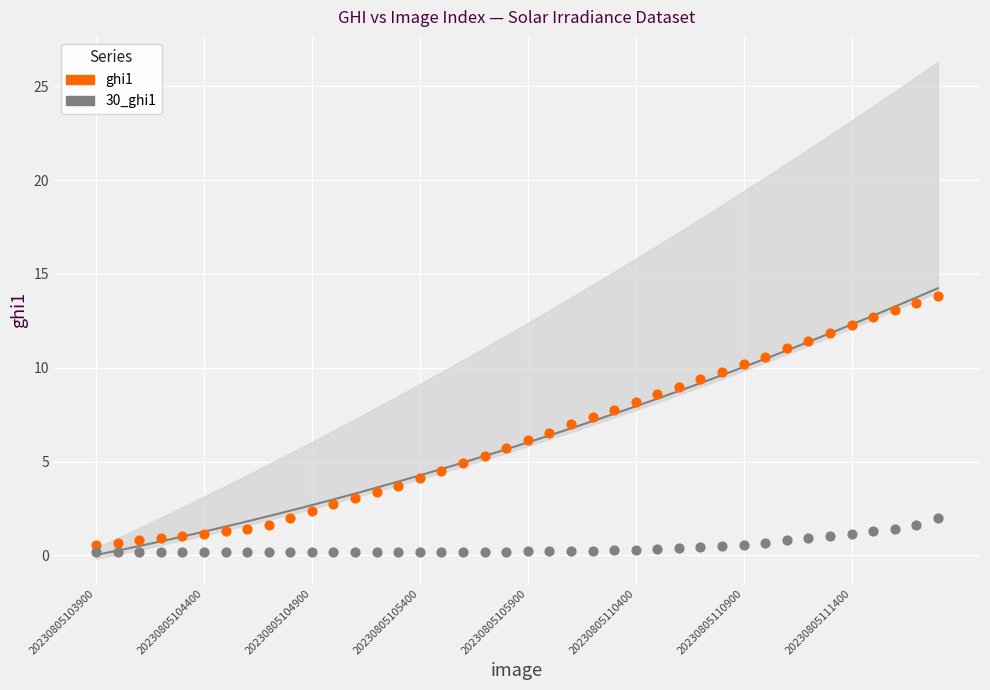

Which series has the widest spread of Y values?

ghi1